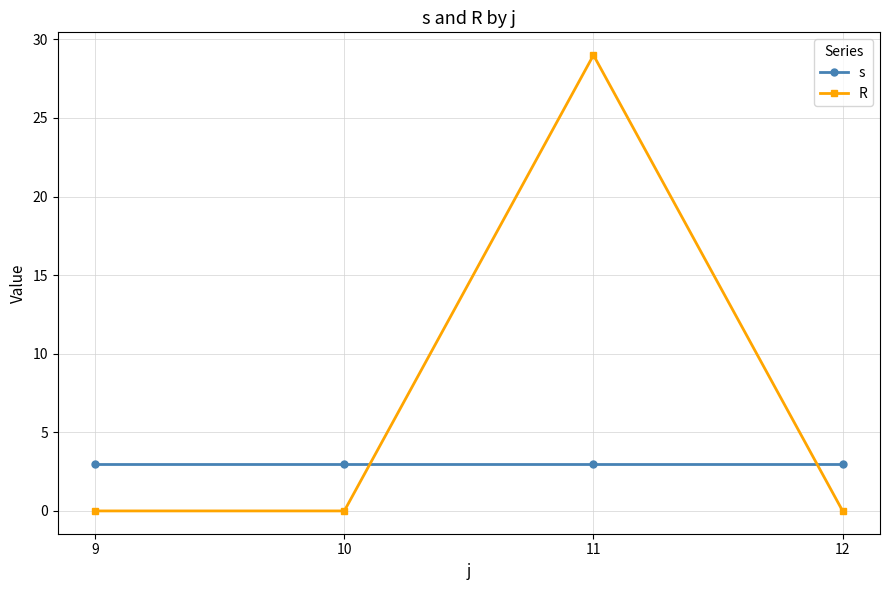

What is the average value of the s series?

3